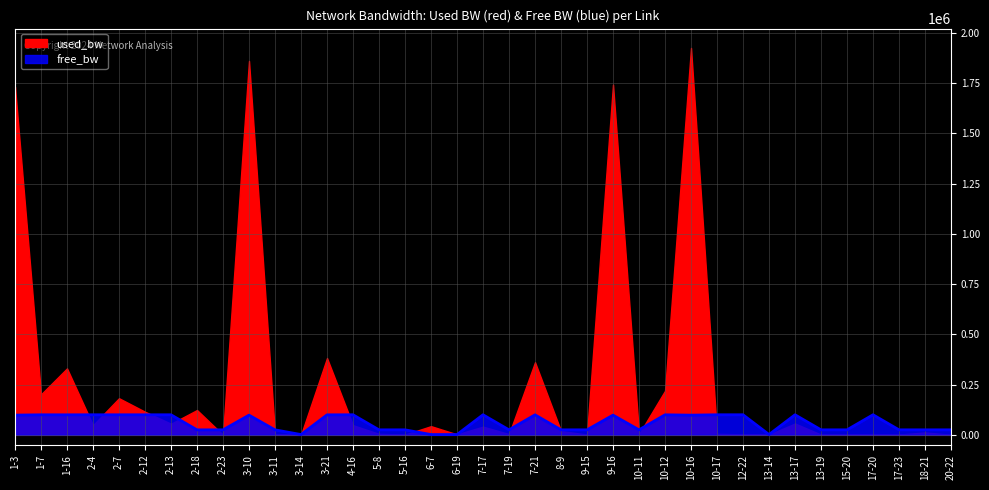

At which category does the chart reach its peak across all series?

12-22